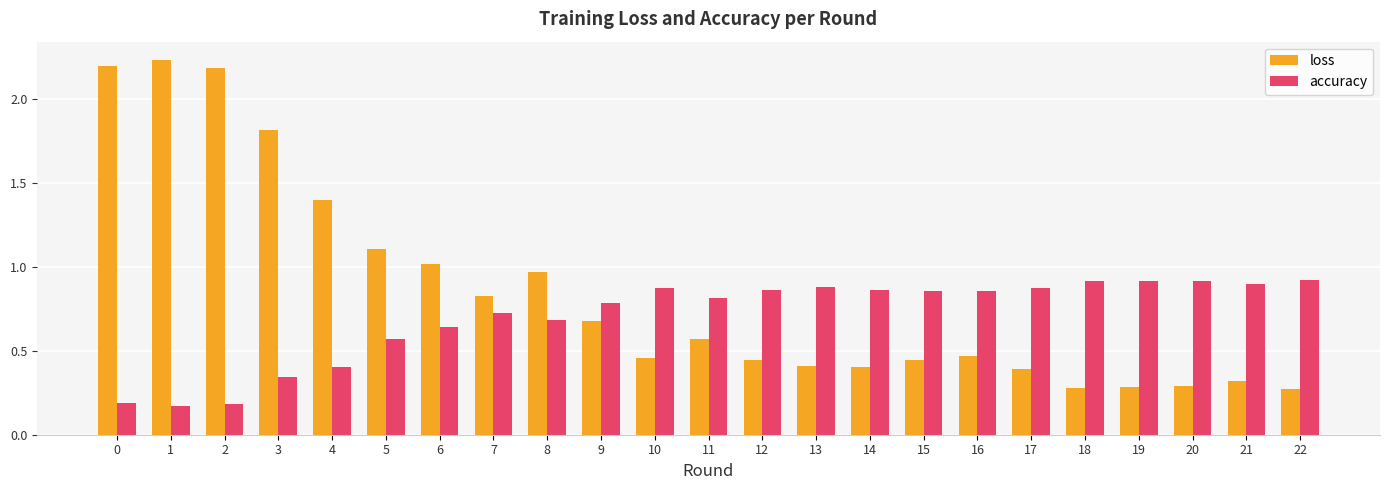

List the series in order of their overall mean, highest first.

loss, accuracy